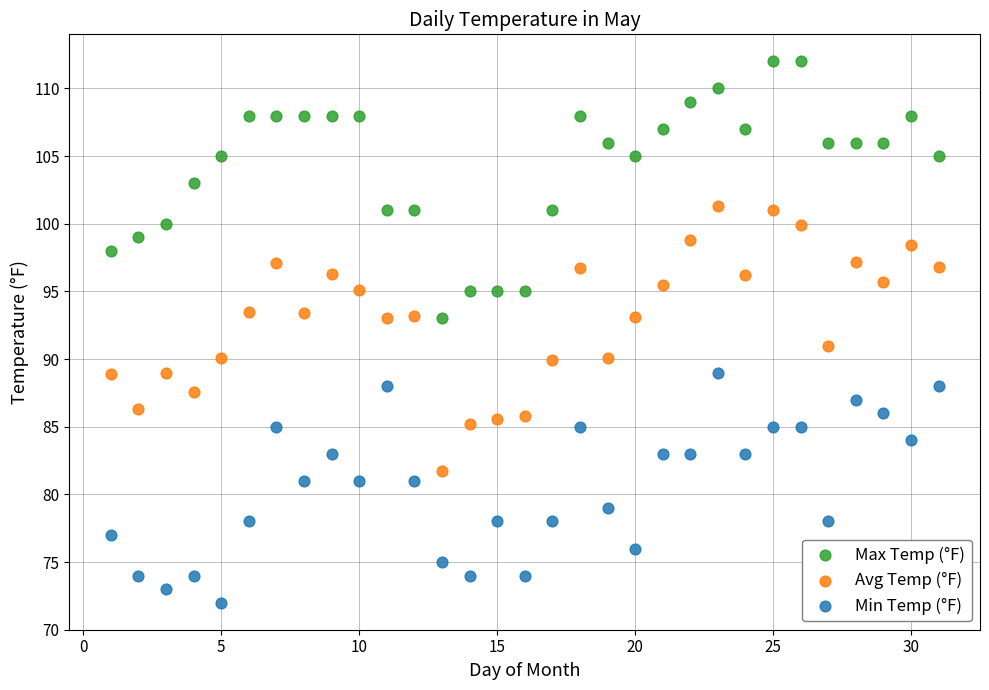

Which series has the largest Y range (max minus min)?

Avg Temp (°F)